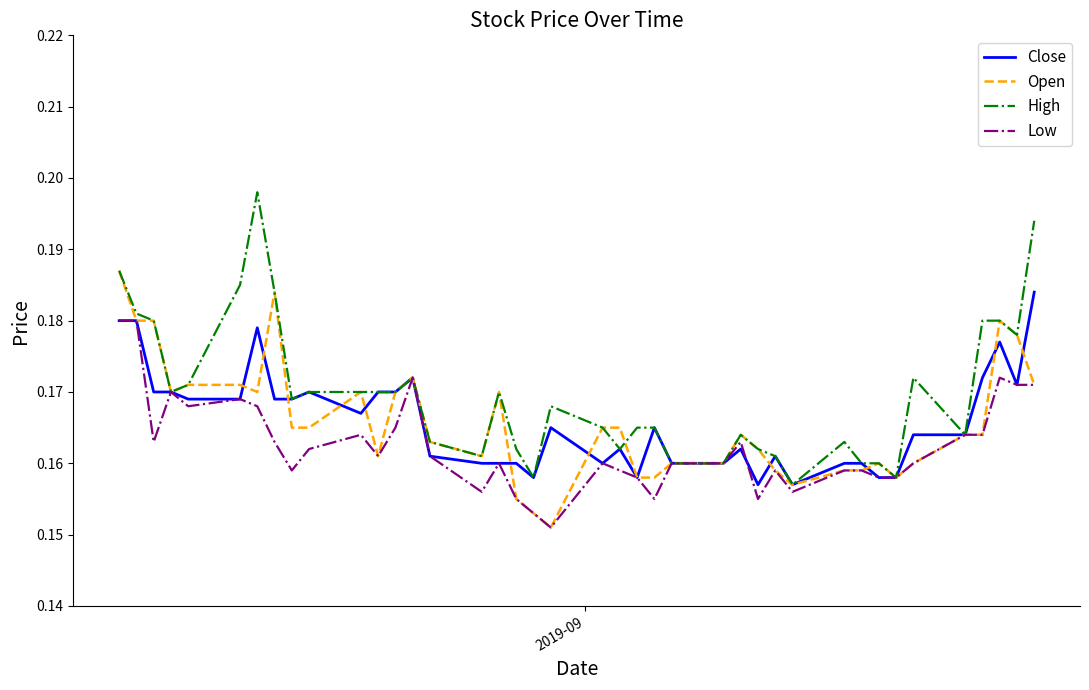

Which series has the largest total across all categories?

High